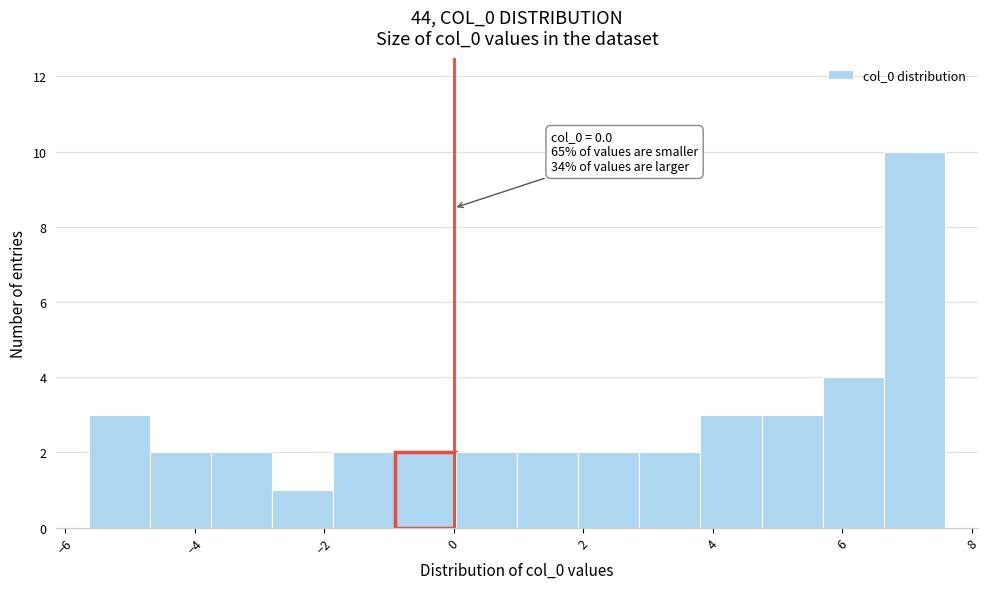

Which range on the x-axis has the tallest bar?

6.6 to 7.6